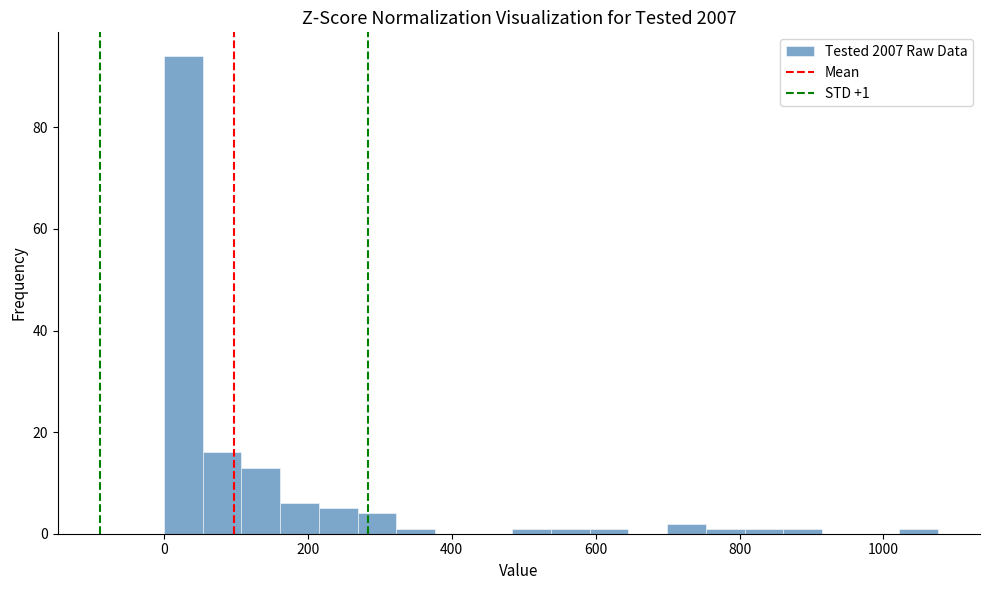

Read against the x-axis, roughly where is the centre of the tallest bar?

20